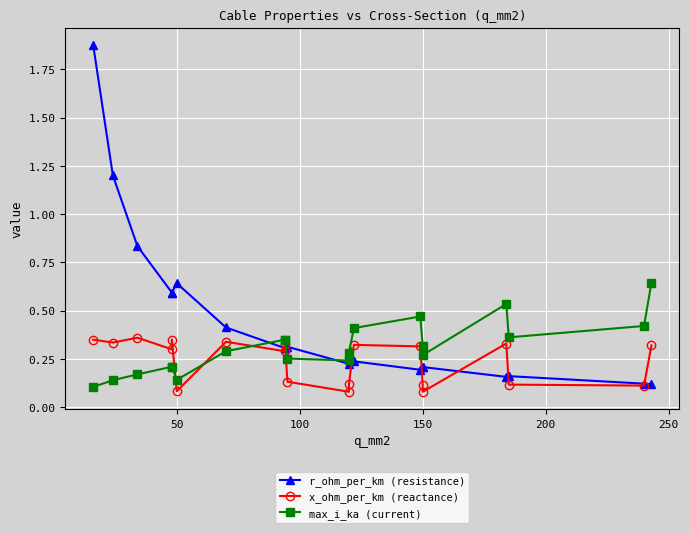

What is the sum of all x_ohm_per_km (reactance) values?

4.8